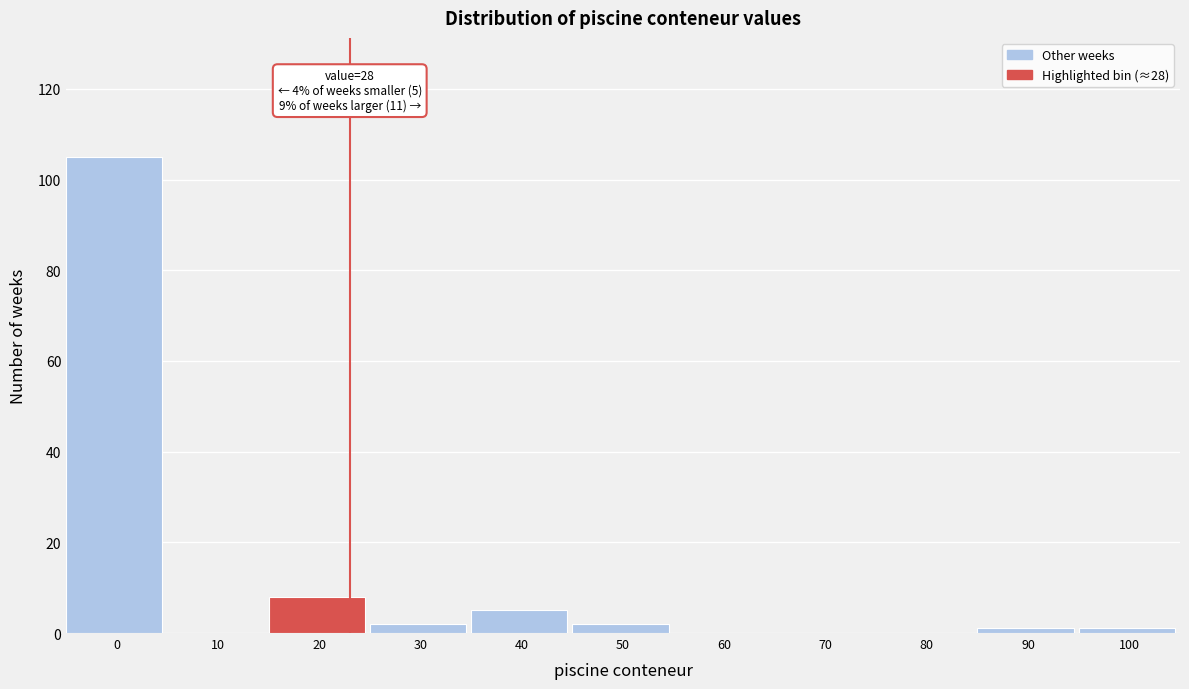

Reading right to left, list all the values displayed in this chart.

100=1	90=1	80=0	70=0	60=0	50=2	40=5	30=2	20=8	10=0	0=105